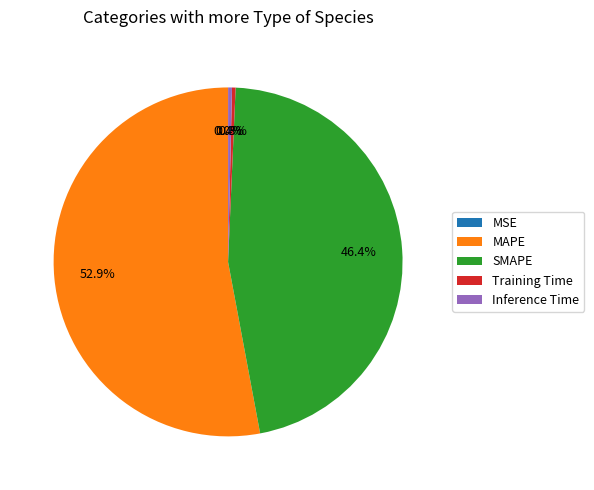

How much of the chart is everything except SMAPE?

53.6%